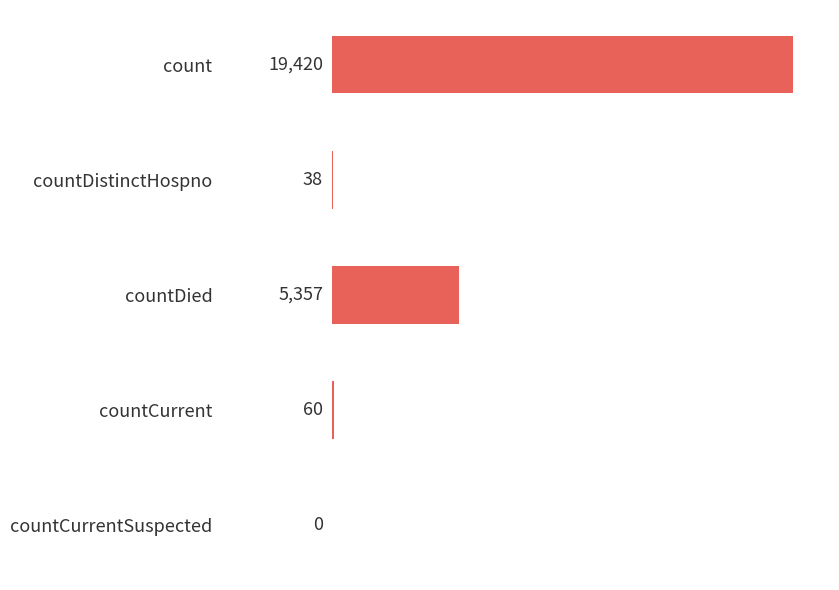

What is the maximum value shown in the chart?

19420